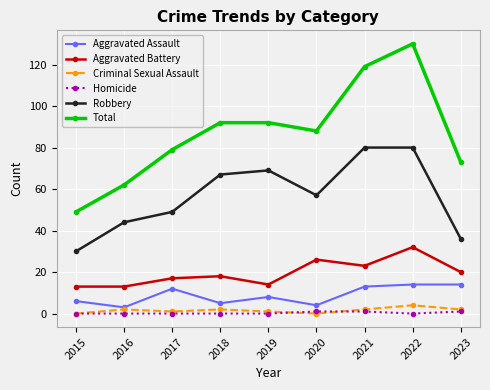

True or false: Total and Aggravated Battery intersect in this chart.

False